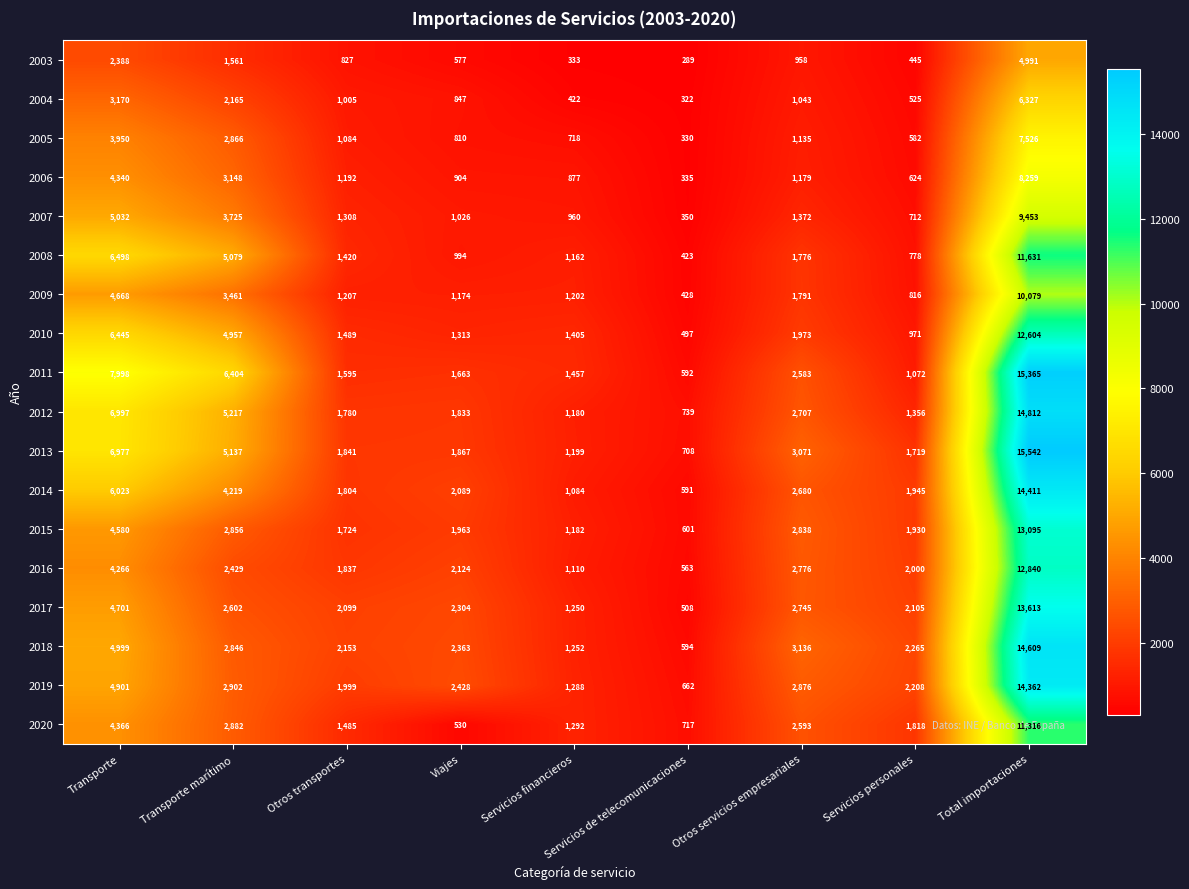

List the series in order of their peak value, lowest first.

2003, 2004, 2005, 2006, 2007, 2009, 2020, 2008, 2010, 2016, 2015, 2017, 2019, 2014, 2018, 2012, 2011, 2013